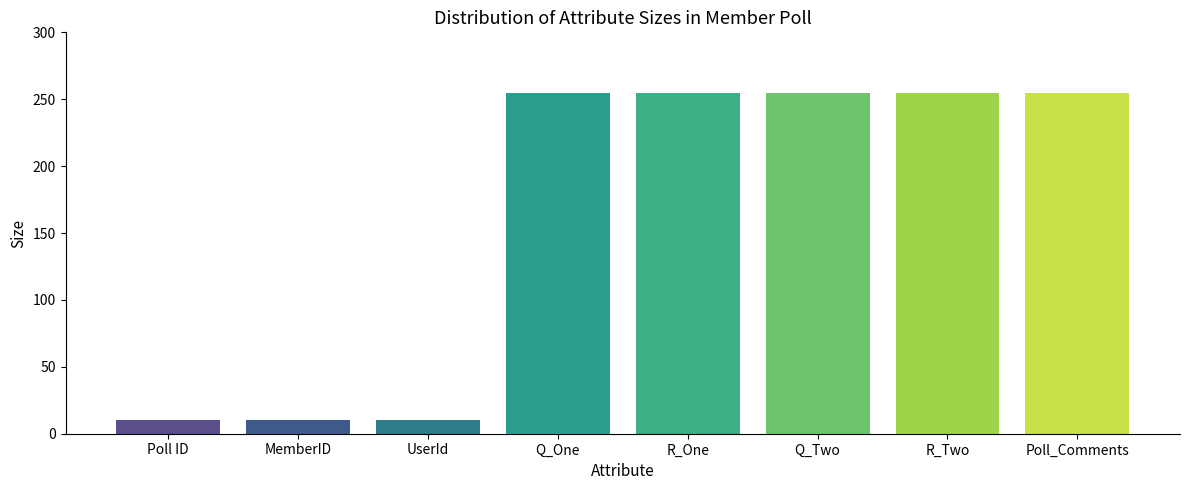

Approximately how many times larger is the value at R_Two compared to Q_Two?

1.0